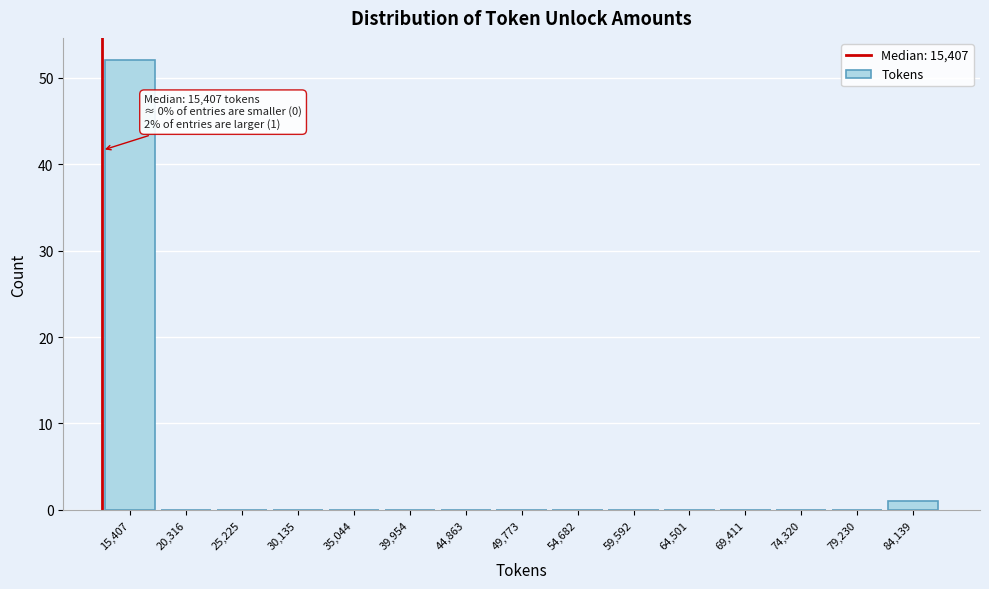

Reading left to right, what are all the values shown in this chart?

15,407=52	20,316=0	25,225=0	30,135=0	35,044=0	39,954=0	44,863=0	49,773=0	54,682=0	59,592=0	64,501=0	69,411=0	74,320=0	79,230=0	84,139=1